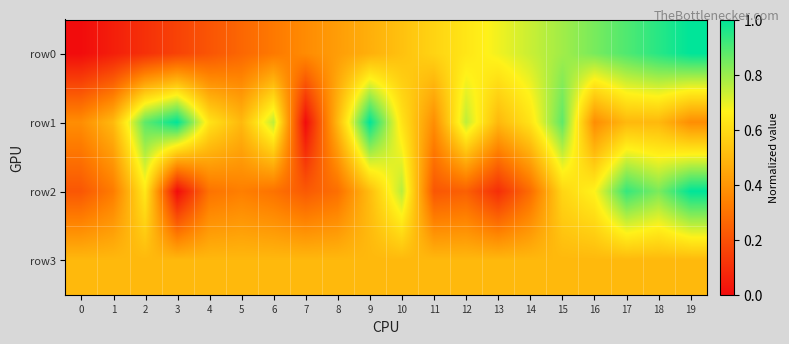

Rank the series by their maximum value, from highest to lowest.

row0, row1, row2, row3